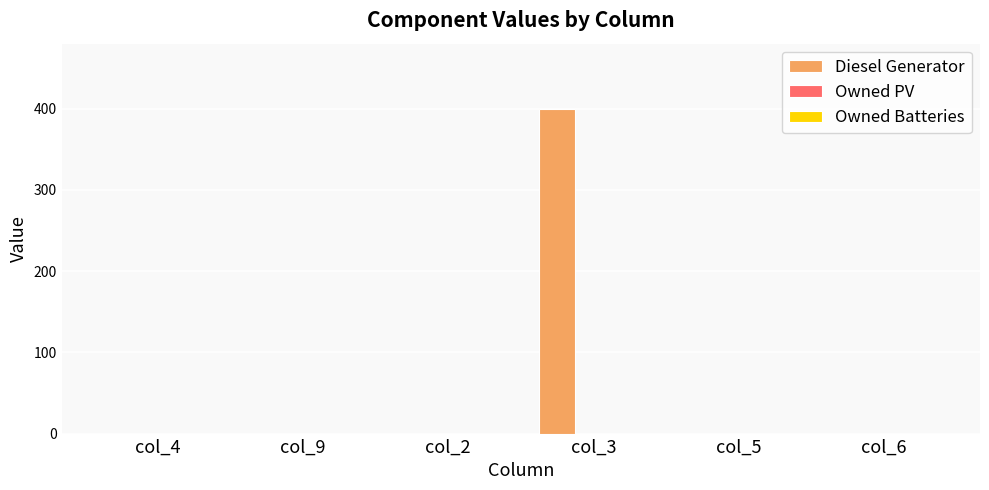

At which category does the chart reach its peak across all series?

col_3